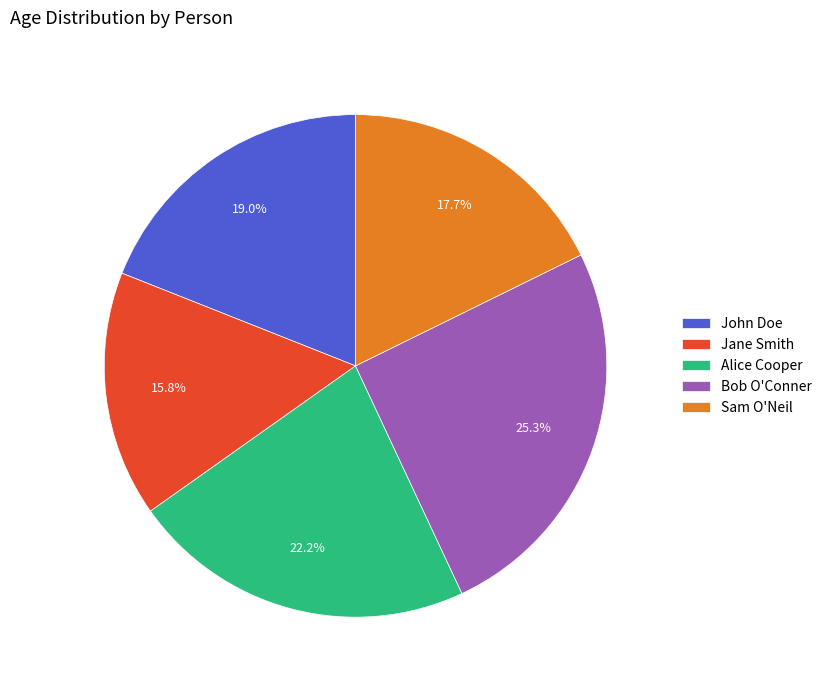

Is the sum of John Doe and Jane Smith greater than half?

No